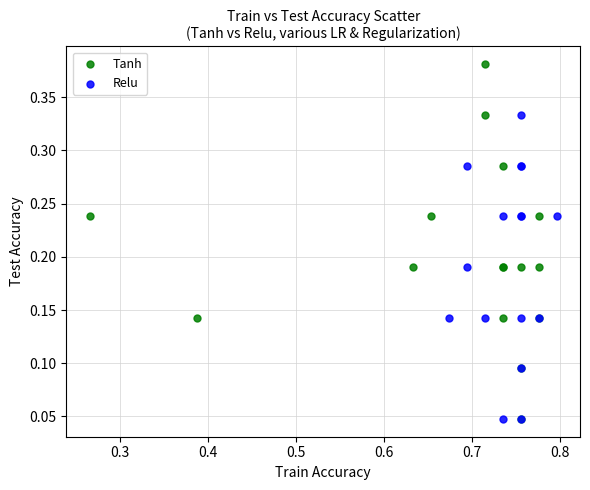

Which series contains the highest Y value?

Tanh